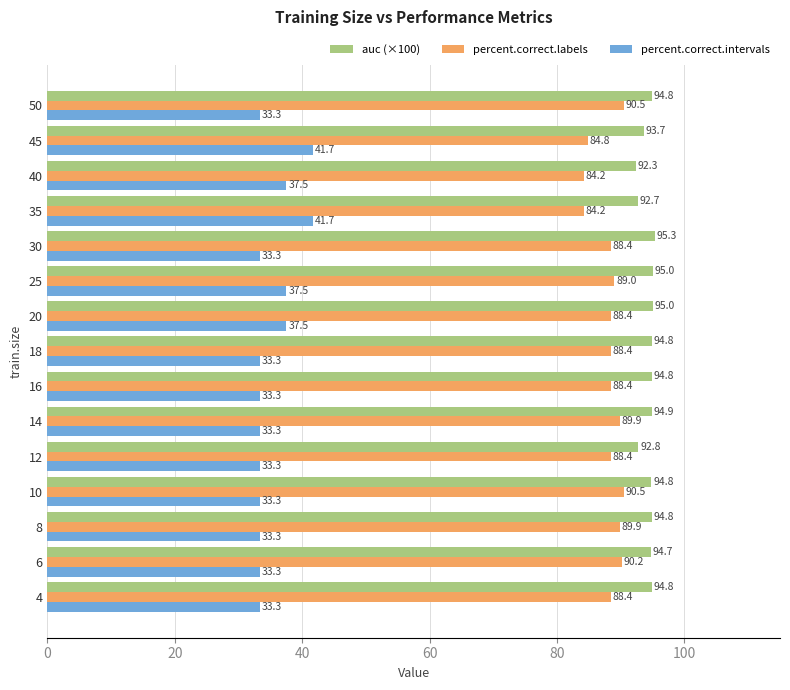

What is the approximate value of percent.correct.intervals at 10?

33.3